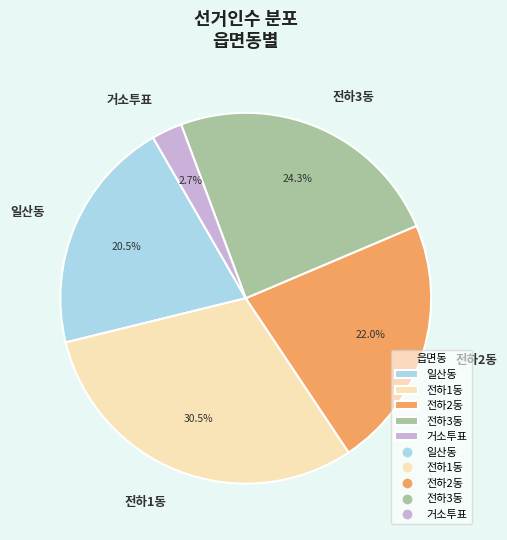

To the nearest percent, what portion does 전하2동 represent?

22%